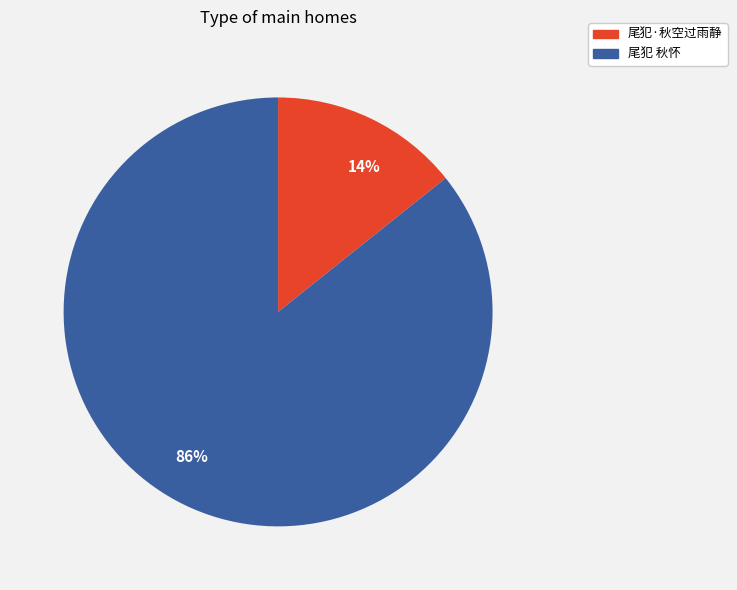

Which slice represents more than half of the pie?

86%